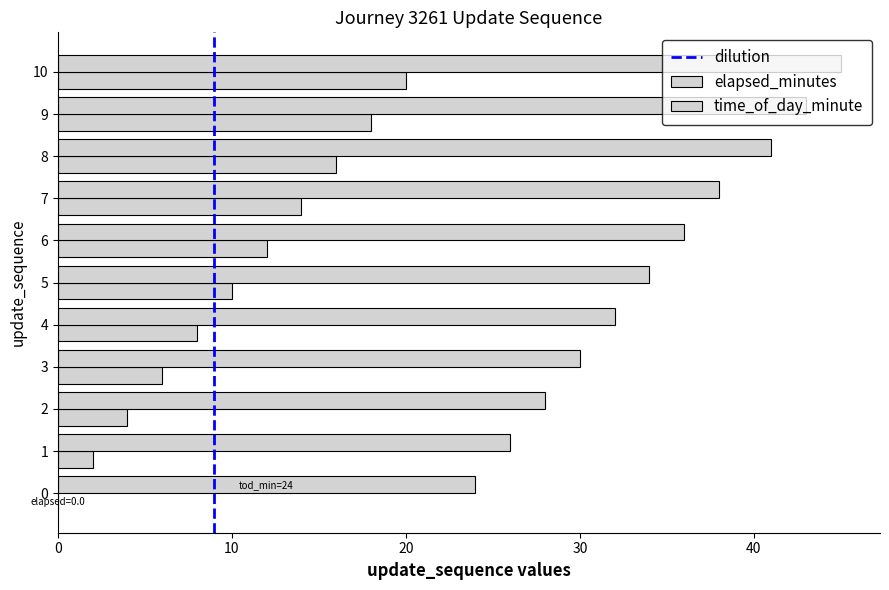

How many distinct data groups are displayed?

2